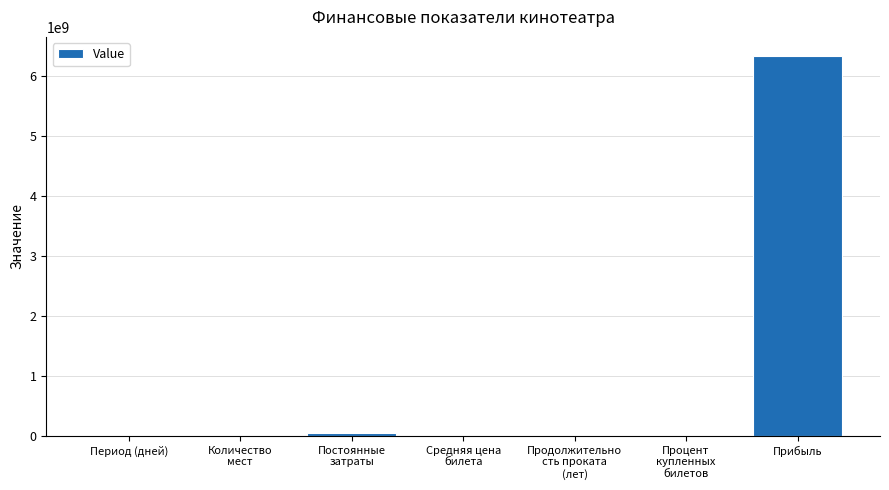

The chart shows a value of 2675468633.3 at Прибыль. True or false?

False